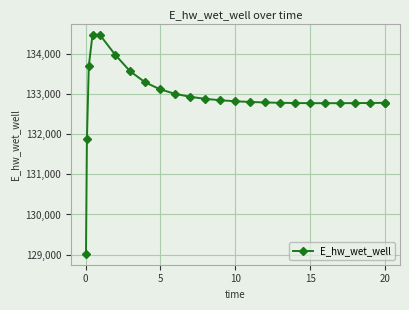

Does the chart display data point markers on the line(s)?

Yes